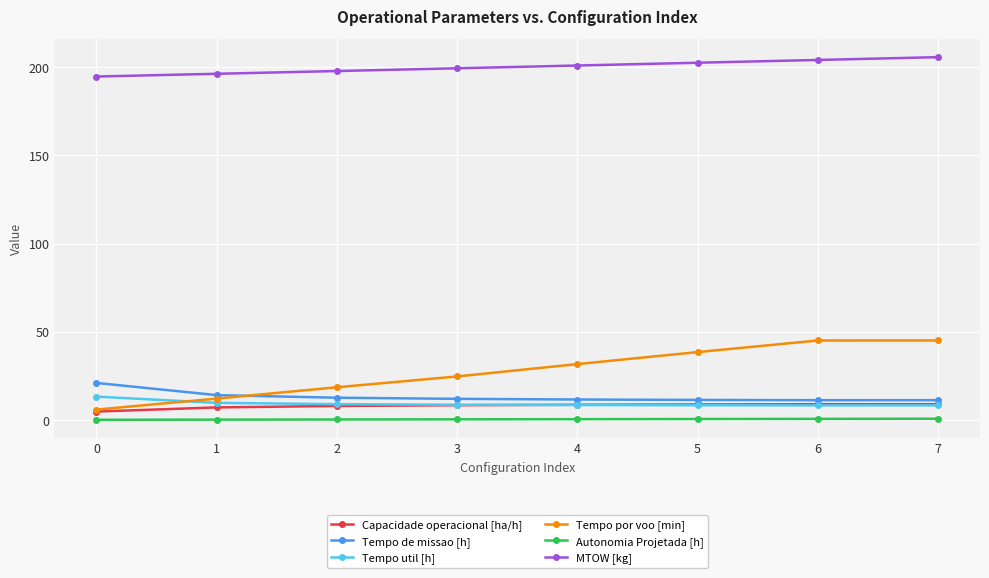

What is the maximum value shown in the chart?

205.8